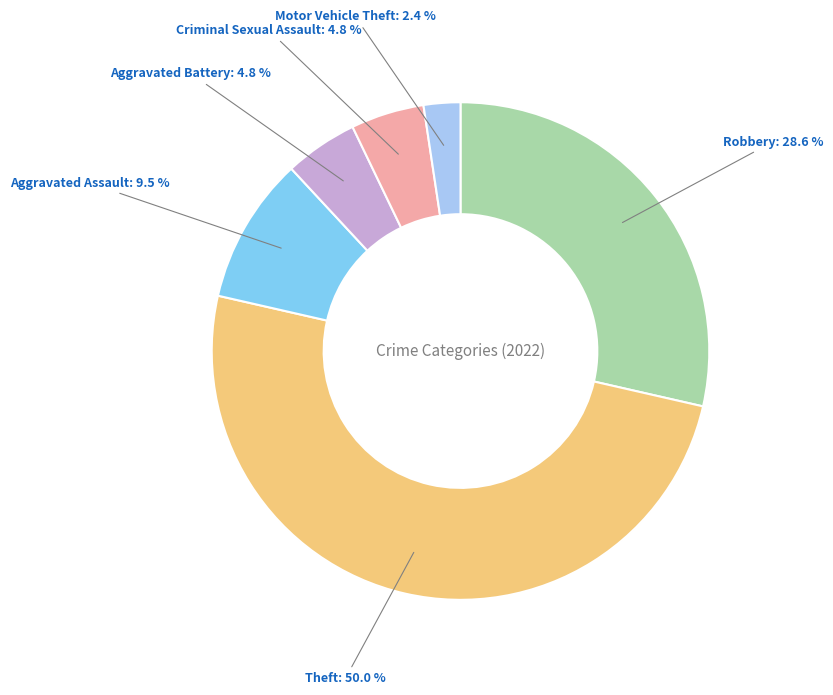

Does Robbery account for over 50% of the chart?

No